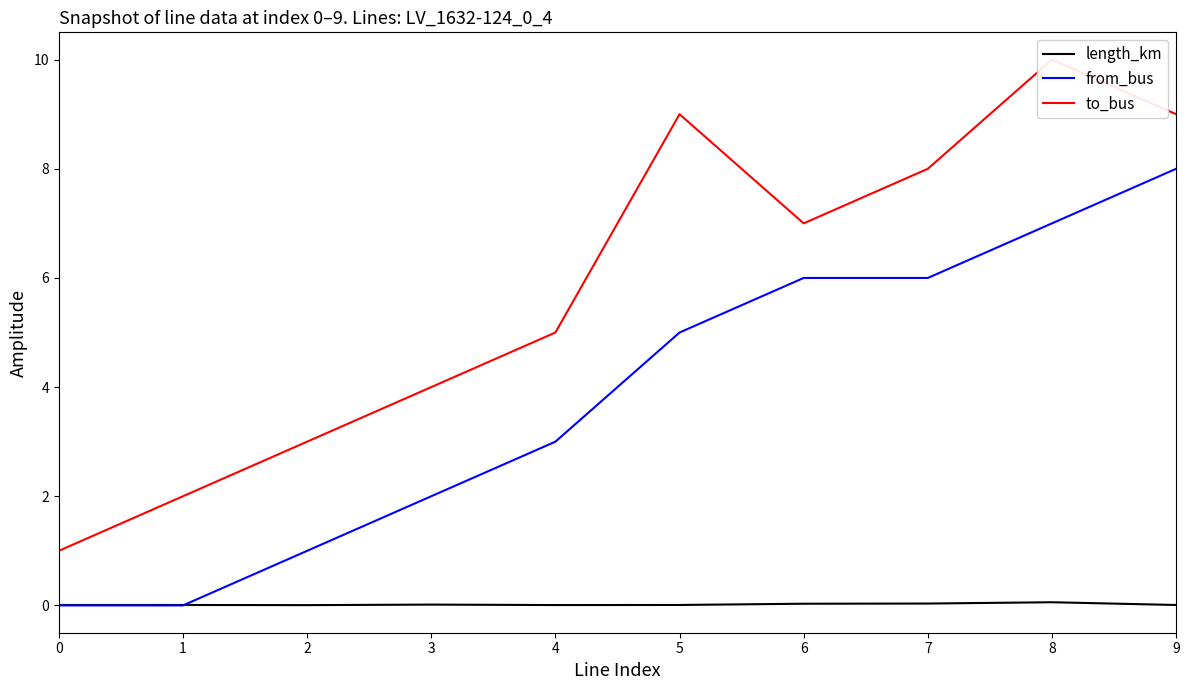

Is the value of from_bus at 6 greater than the value of length_km at 8?

Yes